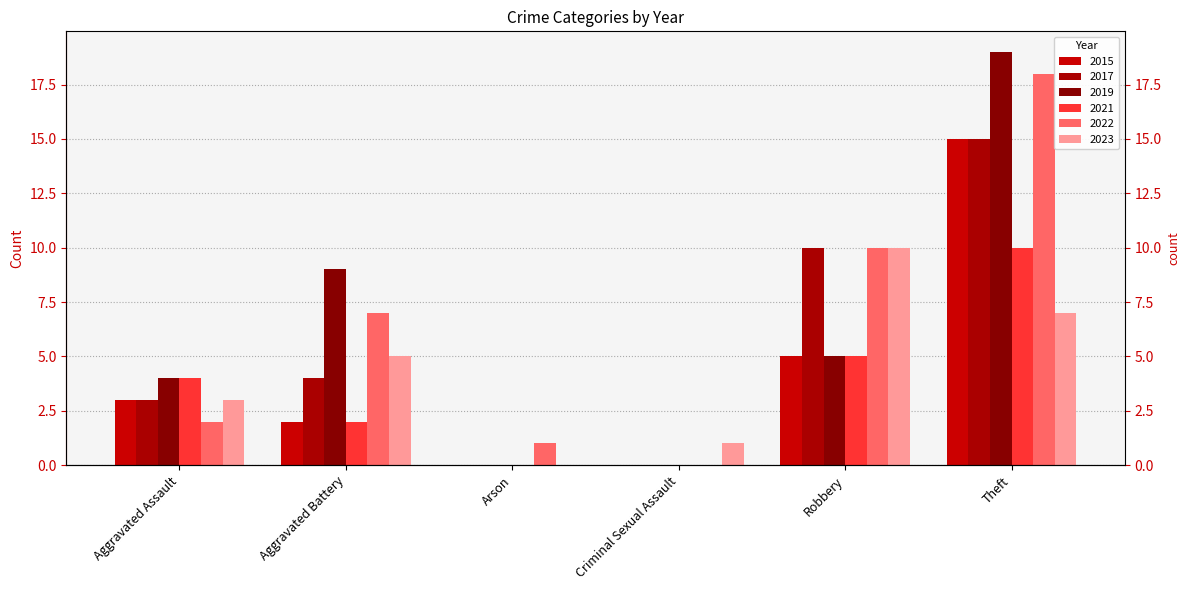

Rank the series at Aggravated Assault from highest to lowest value.

2019, 2021, 2015, 2017, 2023, 2022